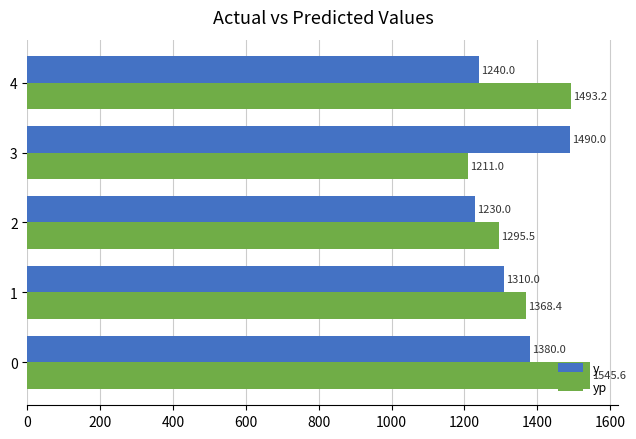

Is it true that y equals 1230.0 at 2?

True